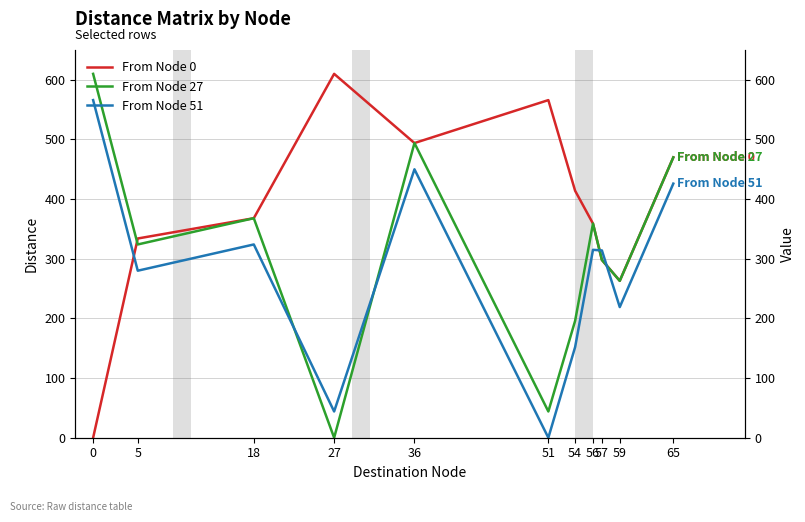

What is the value of the From Node 27 point at the 7th from the left?

196